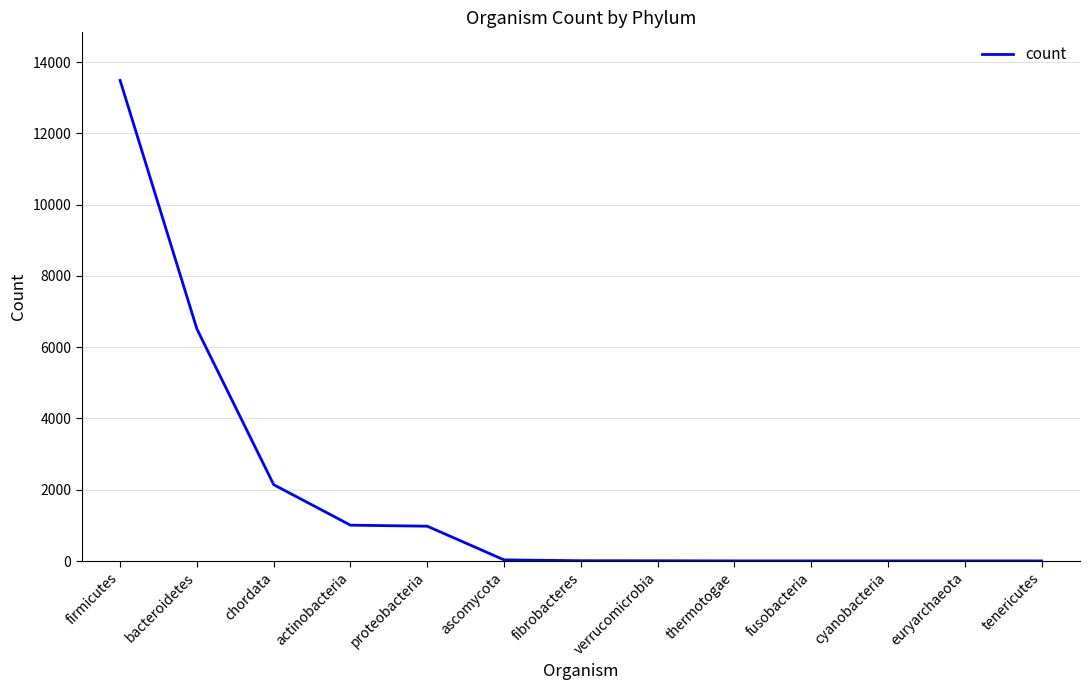

What is the maximum value shown in the chart?

13487